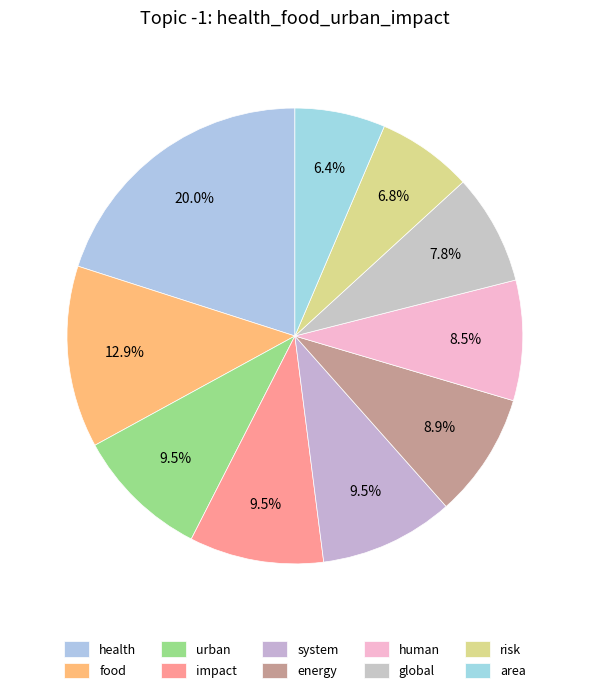

Does any single category account for the majority?

No